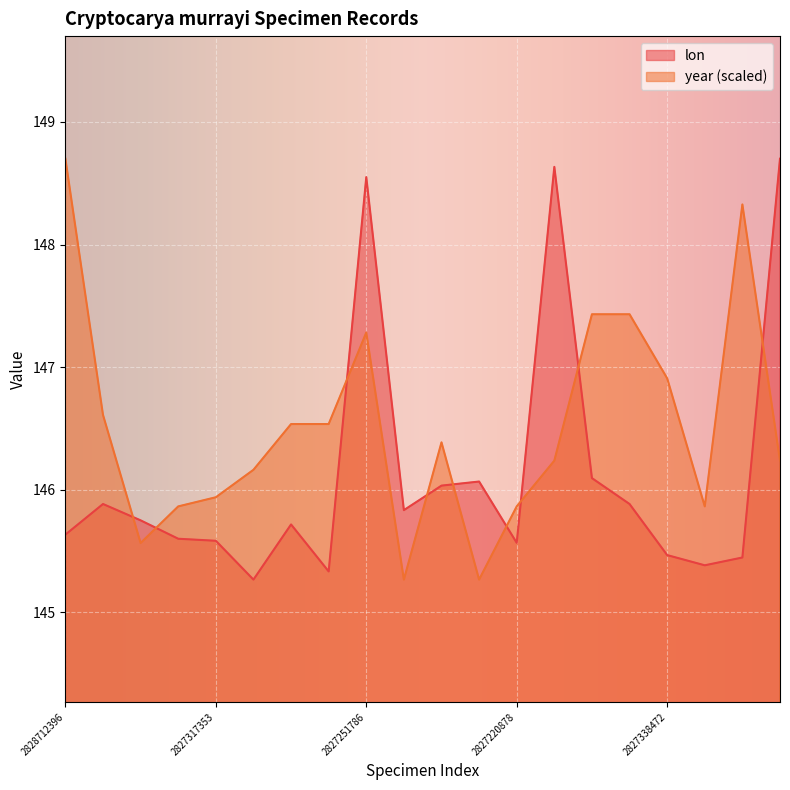

What position from the left is 2827287011?

2